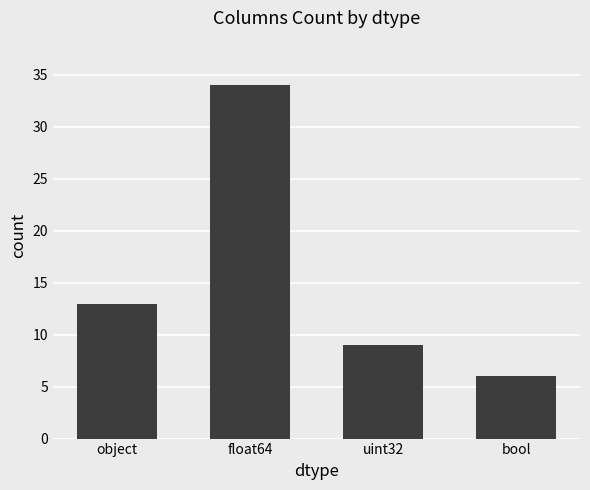

List the labels in order of value, smallest first.

bool, uint32, object, float64